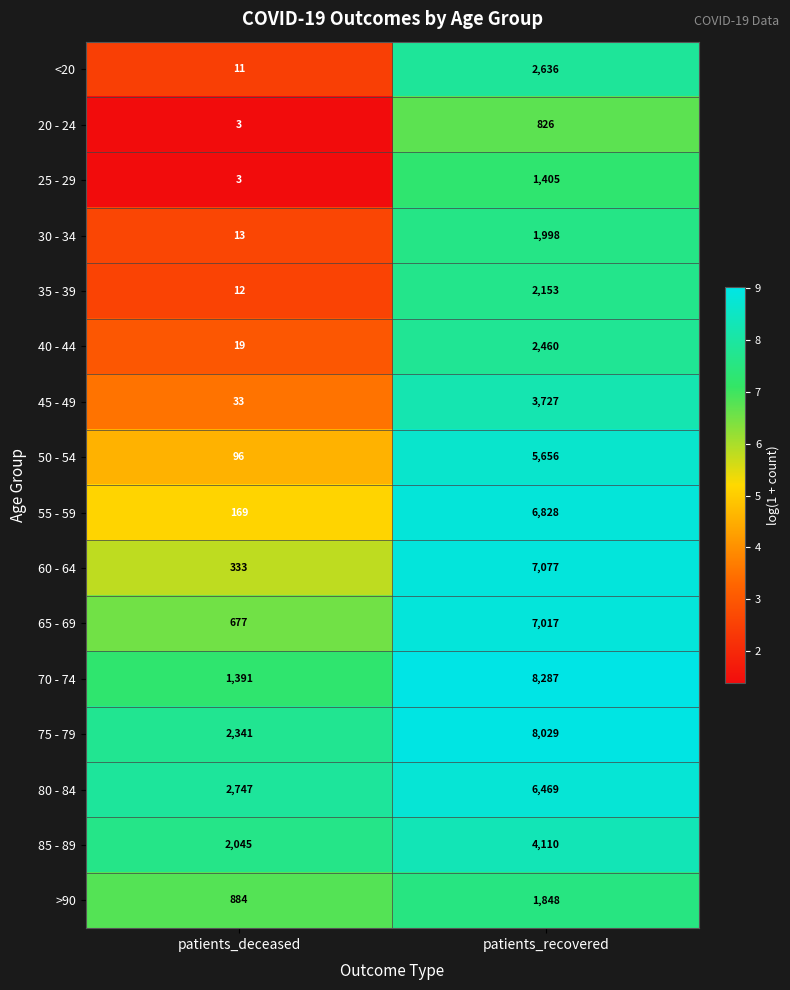

What value does the <20 series have at patients_recovered, to the nearest 100?

2600